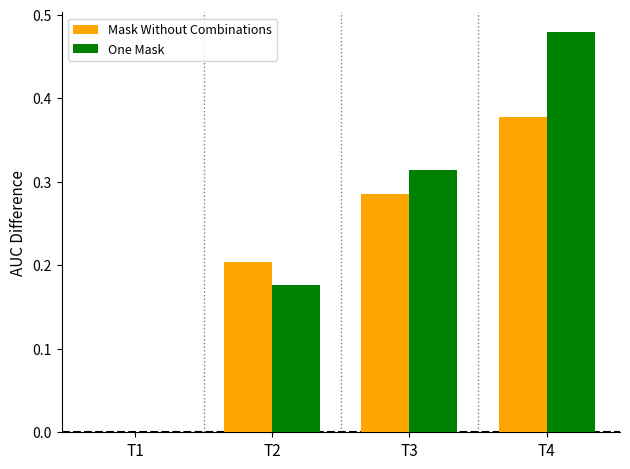

The value of Mask Without Combinations at T2 is 0.2. True or false?

True